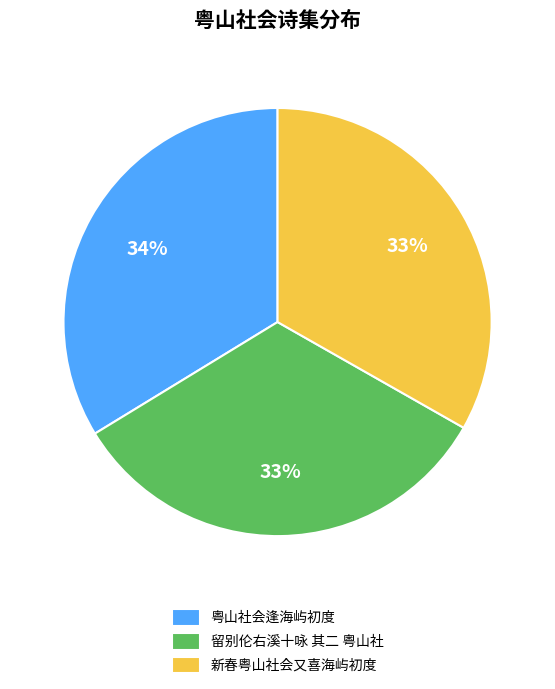

Which has a higher value, 留别伦右溪十咏 其二 粤山社 or 粤山社会逢海屿初度?

粤山社会逢海屿初度